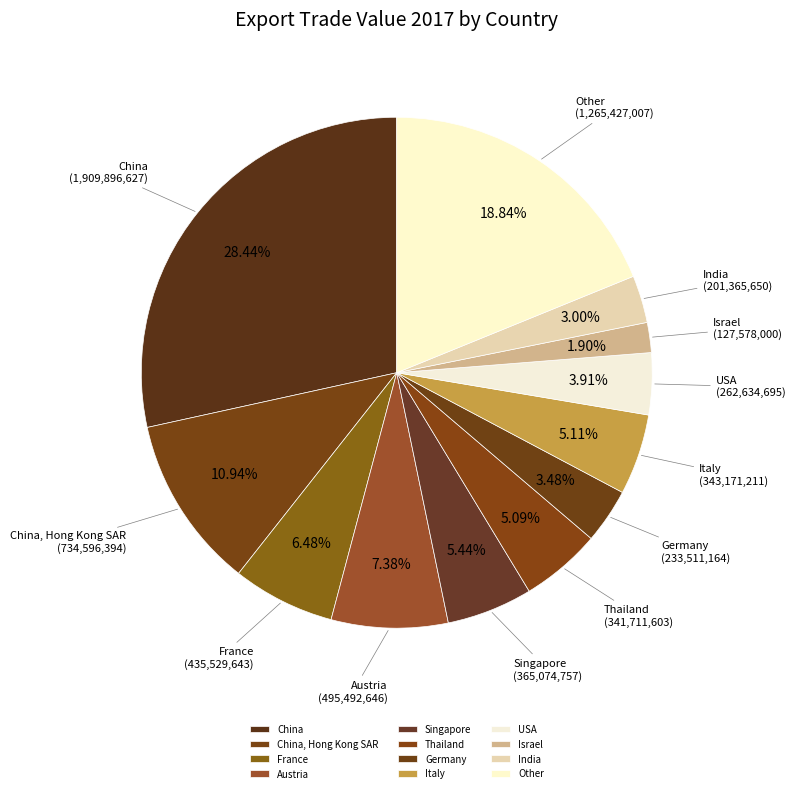

To the nearest percent, what portion does China, Hong Kong SAR represent?

11%